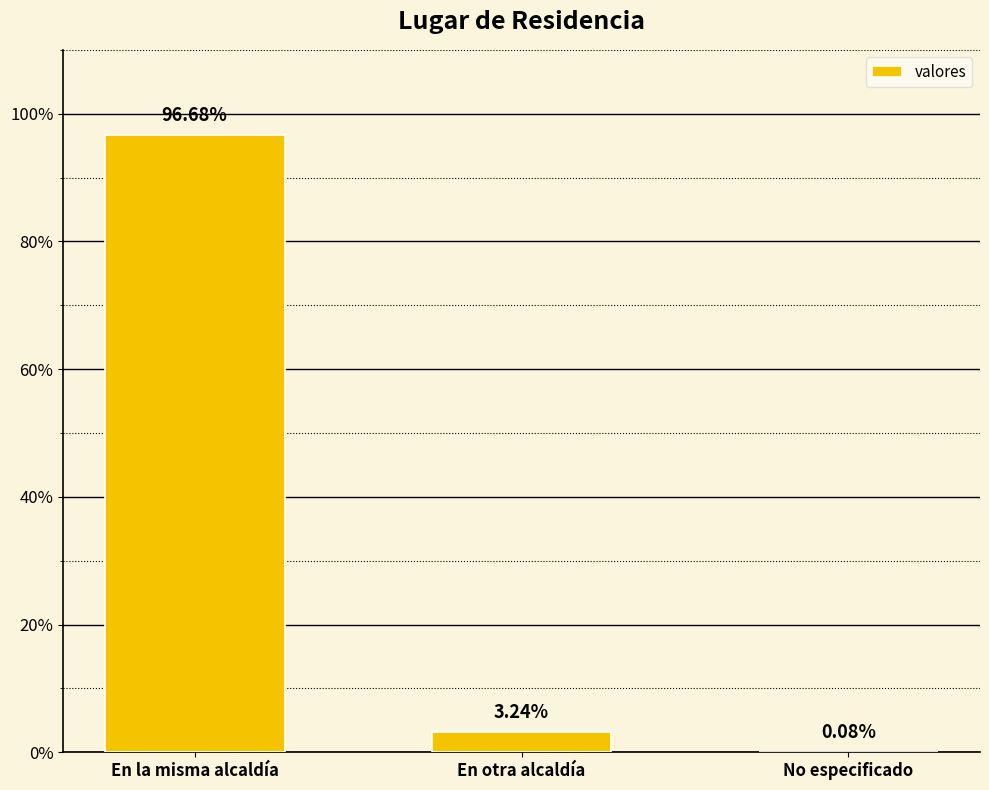

What is the difference between the values at En la misma alcaldía and En otra alcaldía?

93.4